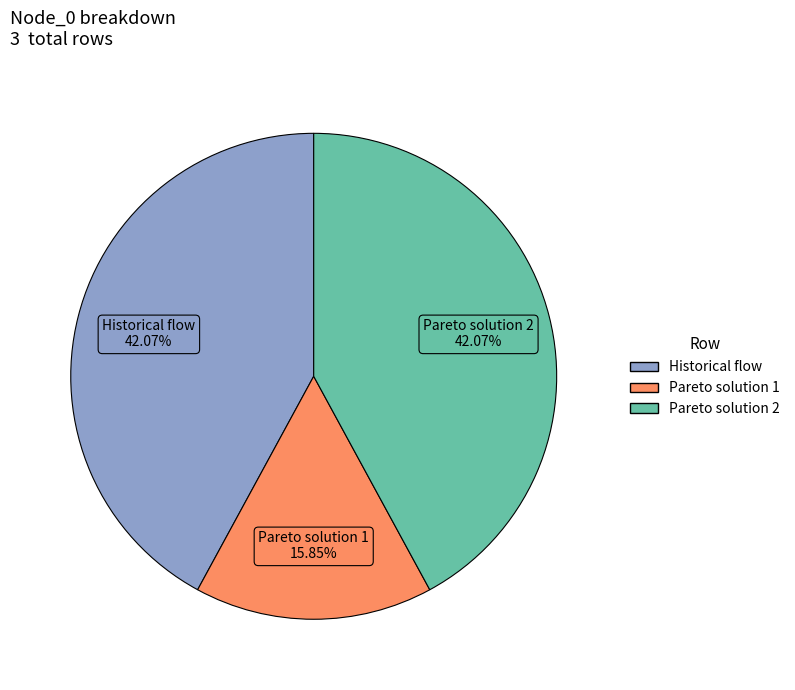

To the nearest percent, what percentage of the pie is Historical flow?

42%